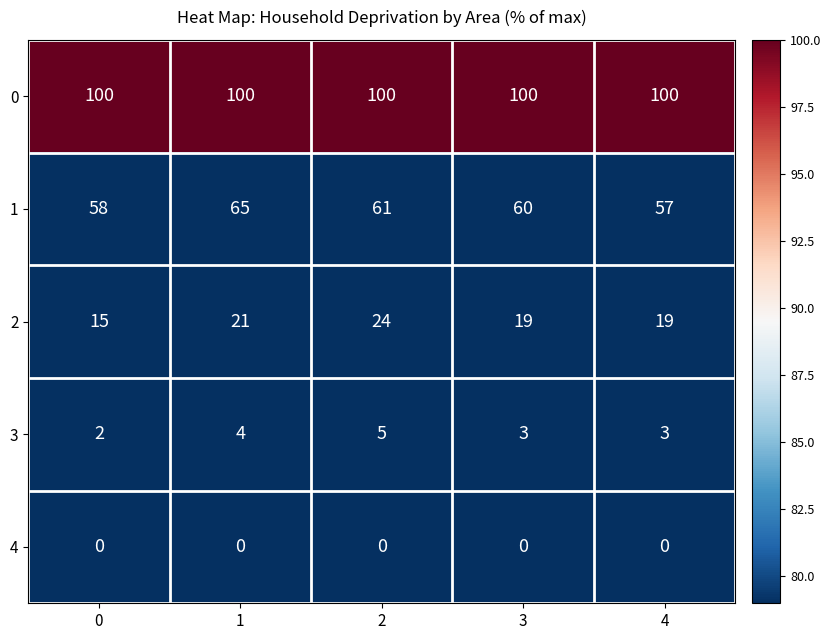

Count the number of data series in this chart.

5